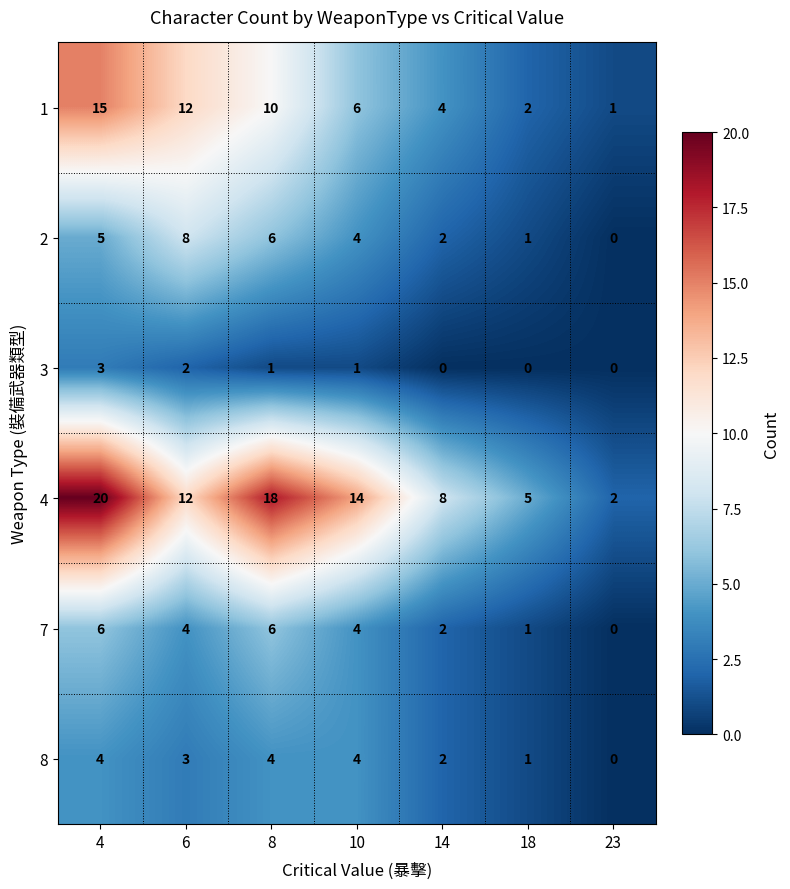

Which series changed the most between 10 and 18?

4